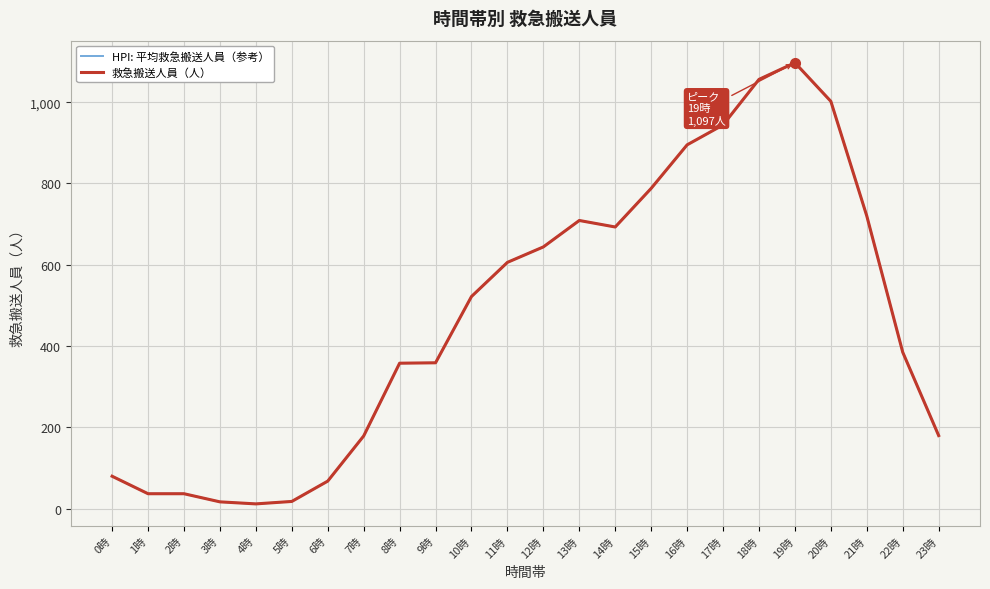

Which series changed the most between 1時 and 11時?

HPI: 平均救急搬送人員（参考）